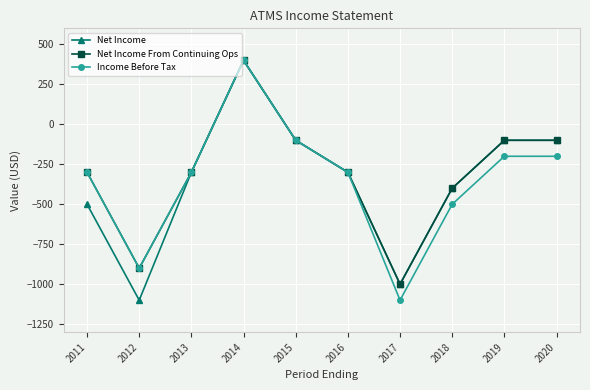

How many positive values does the Net Income series have?

1